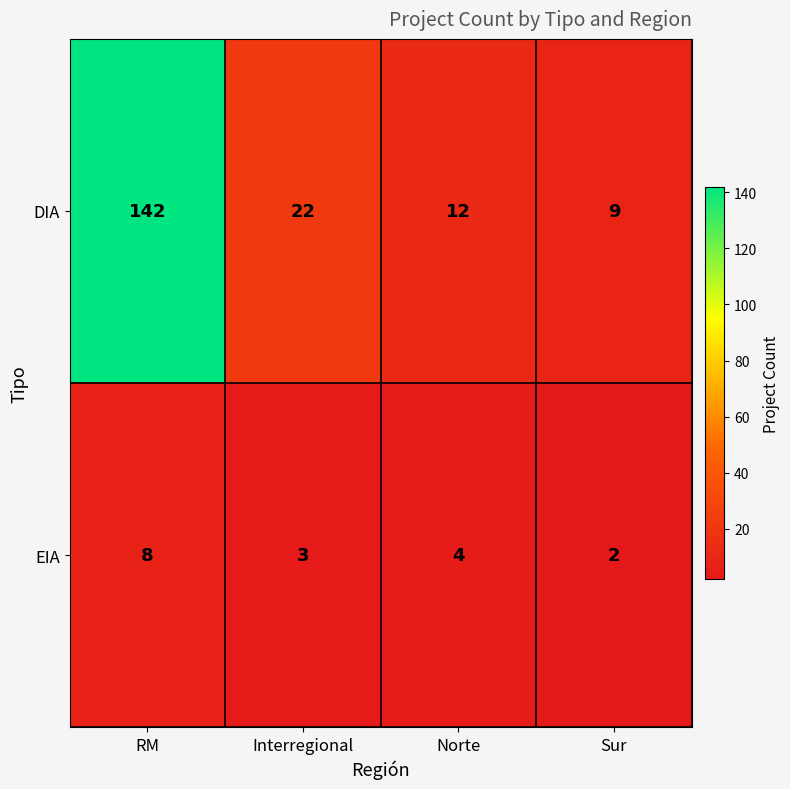

What is the smallest value displayed?

2